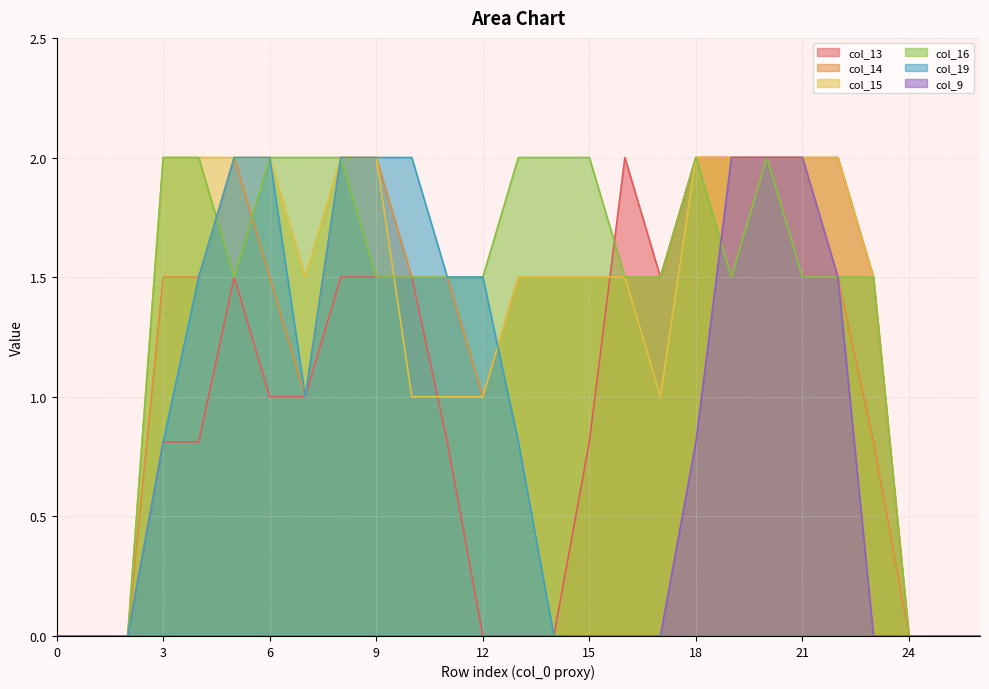

True or false: col_16 has more than 1 interior local peaks.

True